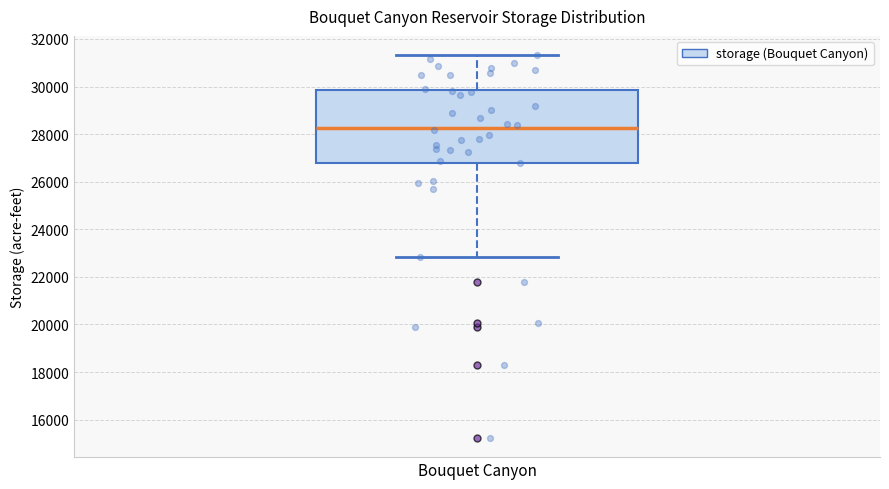

Read this box plot against the y-axis: the position of the median line, the range covered by the box, and the ends of both whiskers. The values are not printed on the chart, so give them approximately, as read against the axis.

median 28200, box 26800 to 29800, whiskers 22800 to 31400